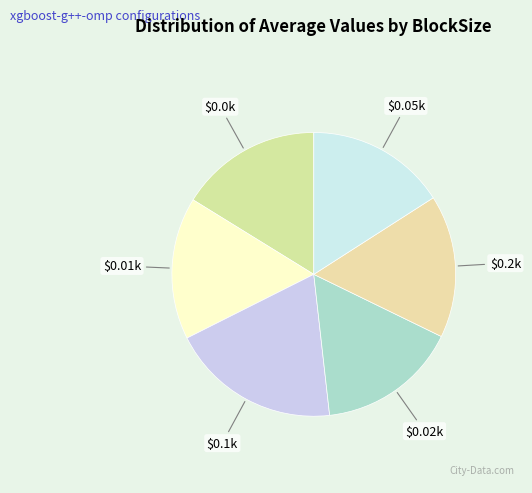

How many segments does this pie chart have?

6